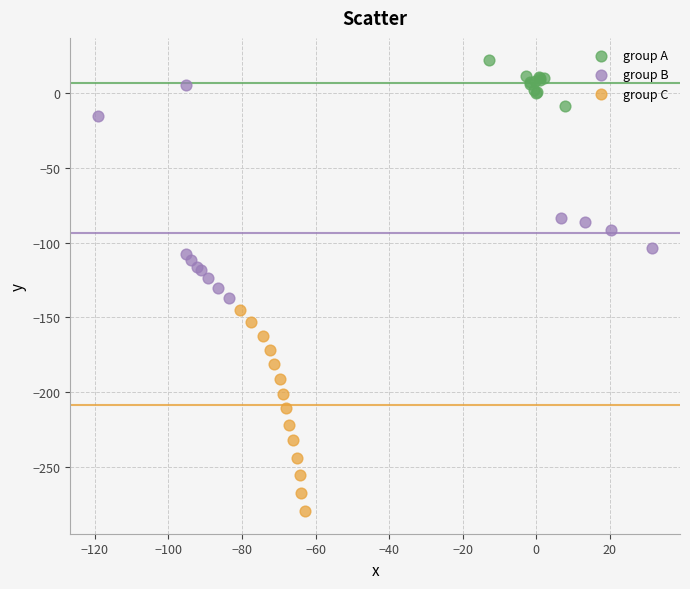

What are all the series names shown in the legend?

group A, group B, group C